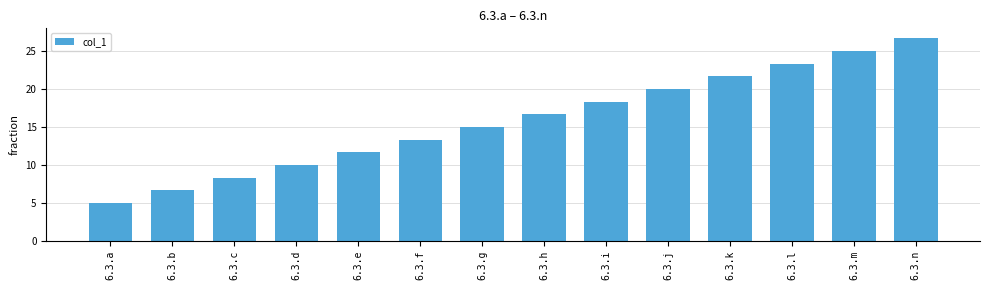

What is the value of the 2nd bar from the left?

6.7